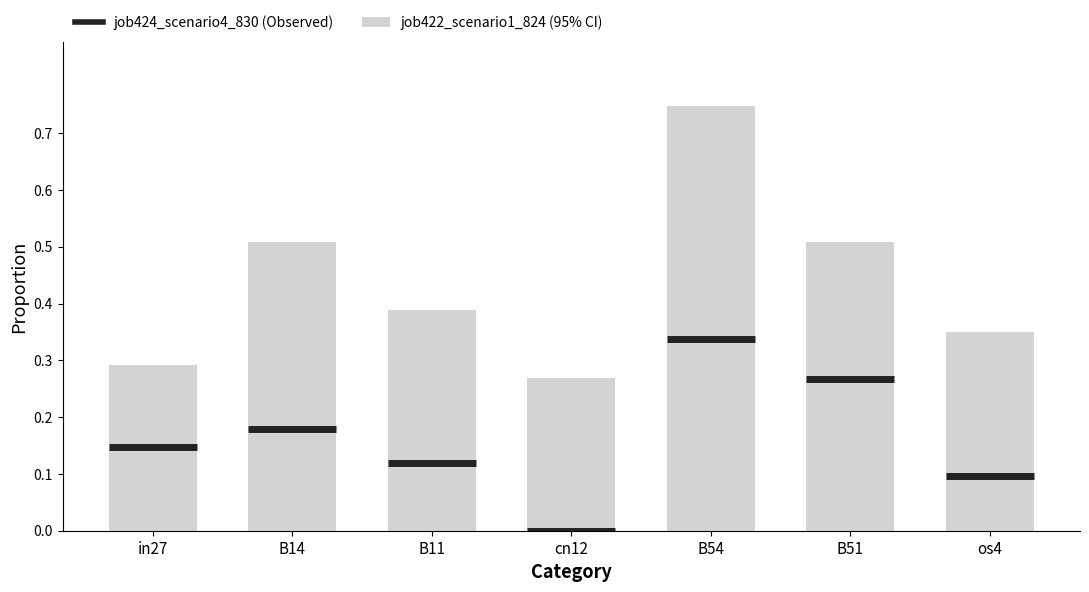

Which has a higher value, B54 or B51?

B54